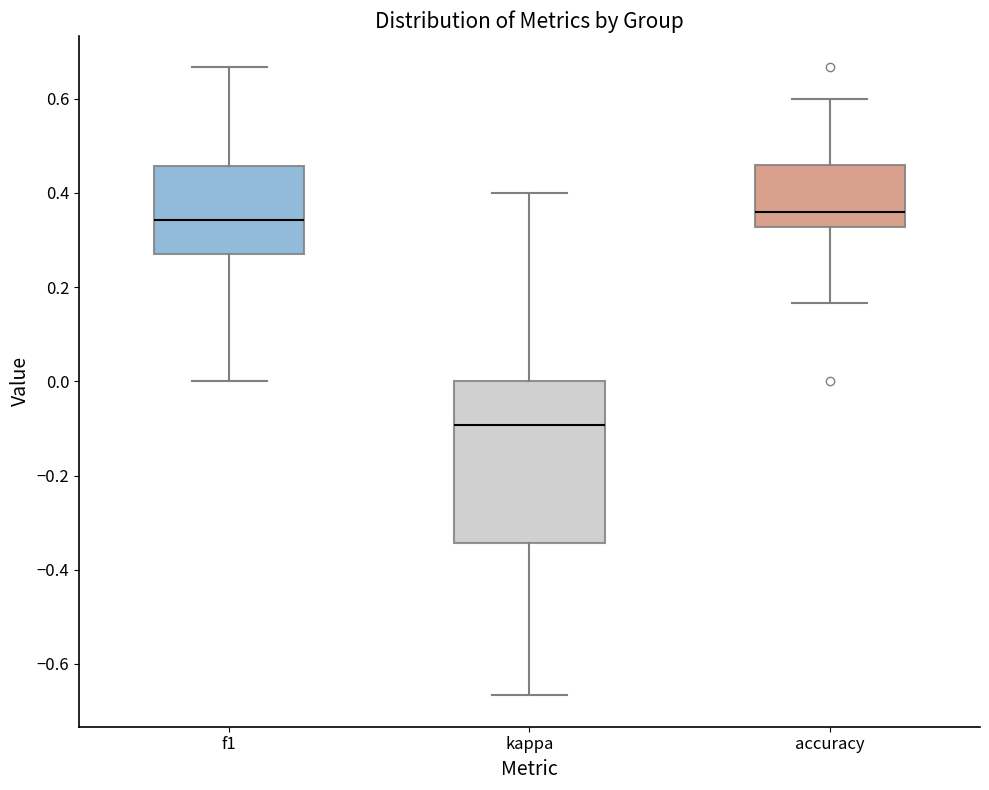

Reading left to right, read every box against the y-axis: the position of its median line, the range the box covers, and the ends of its whiskers. The values are not printed on the chart, so give them approximately, as read against the axis.

f1: median 0.34, box 0.28 to 0.46, whiskers 0.00 to 0.66
kappa: median -0.10, box -0.34 to 0.00, whiskers -0.66 to 0.40
accuracy: median 0.36, box 0.32 to 0.46, whiskers 0.16 to 0.60